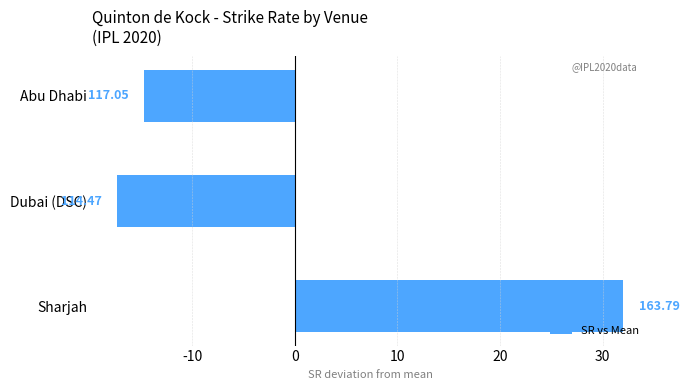

How many bars are there in total?

3